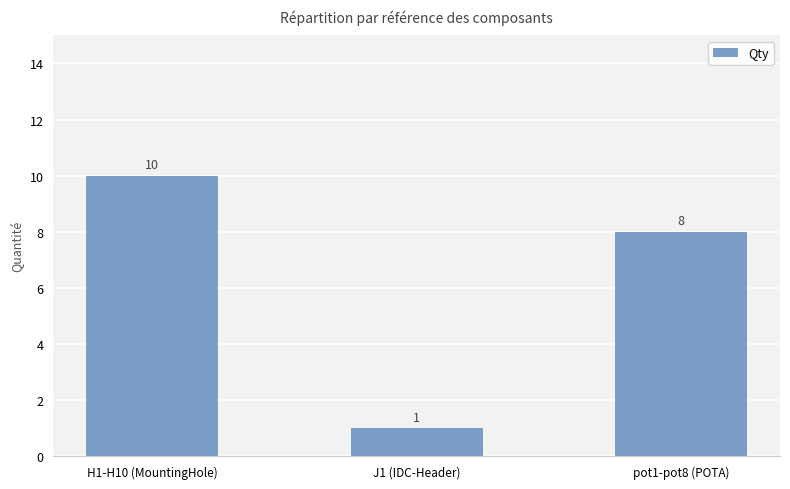

Count the number of categories in the chart.

3